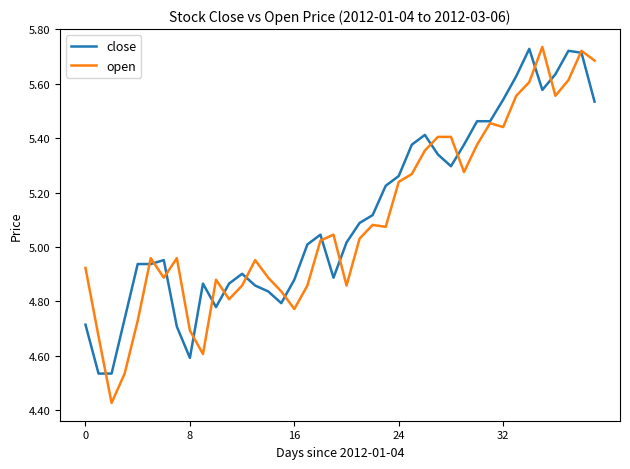

Which series has the widest spread of values?

open